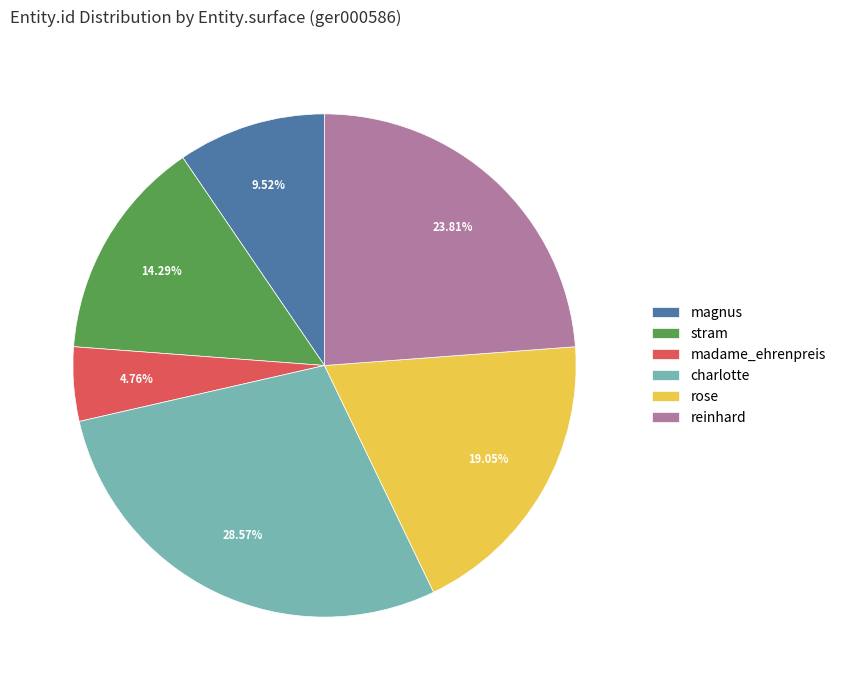

Count the number of slices in the pie.

6